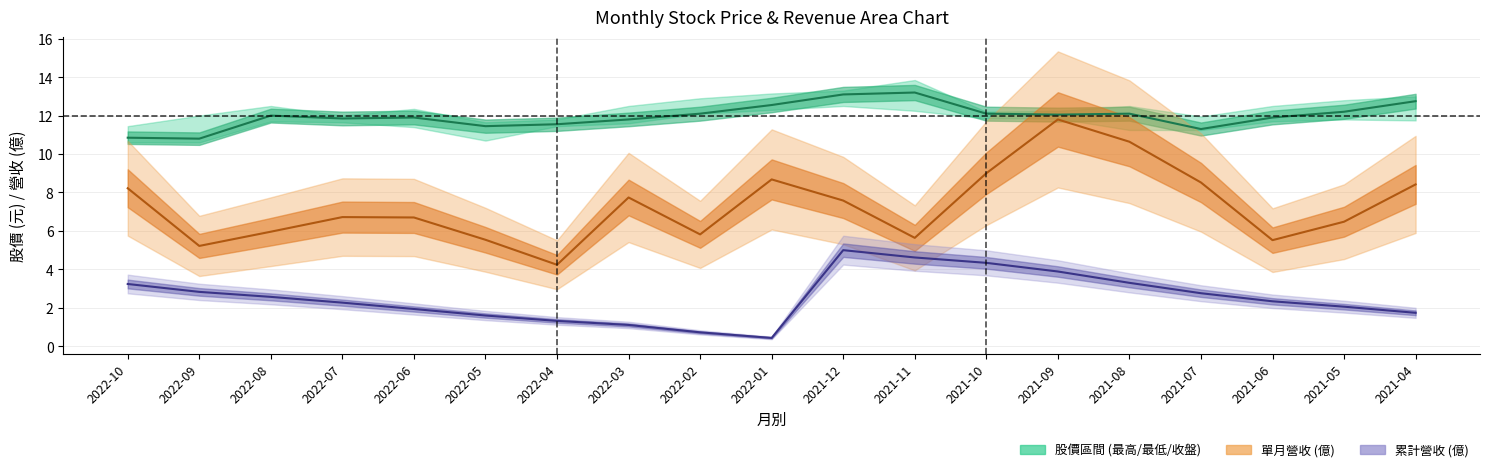

True or false: 累計營收 and 營業收入 intersect in this chart.

False